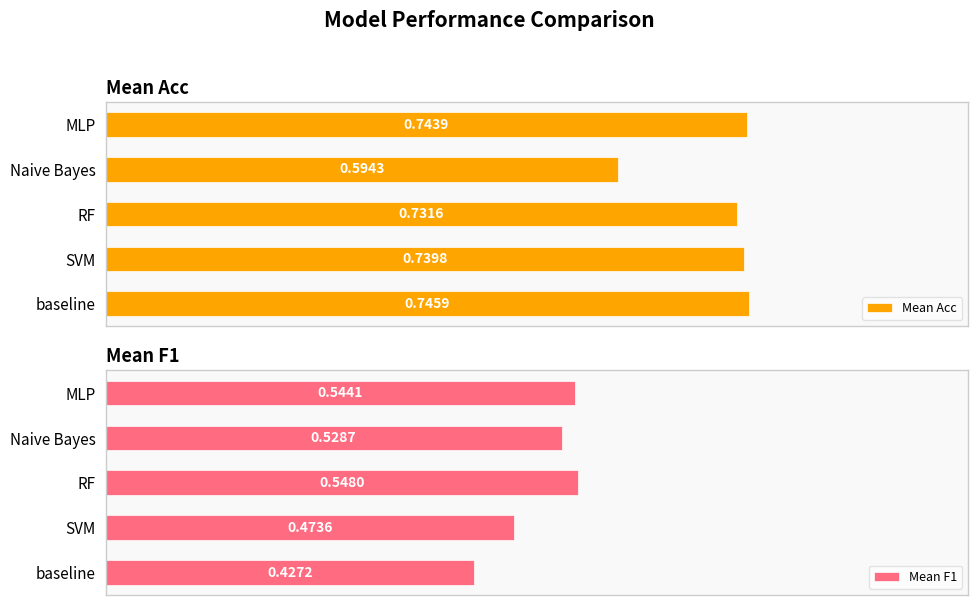

At which label is Mean F1 closest to 0?

baseline